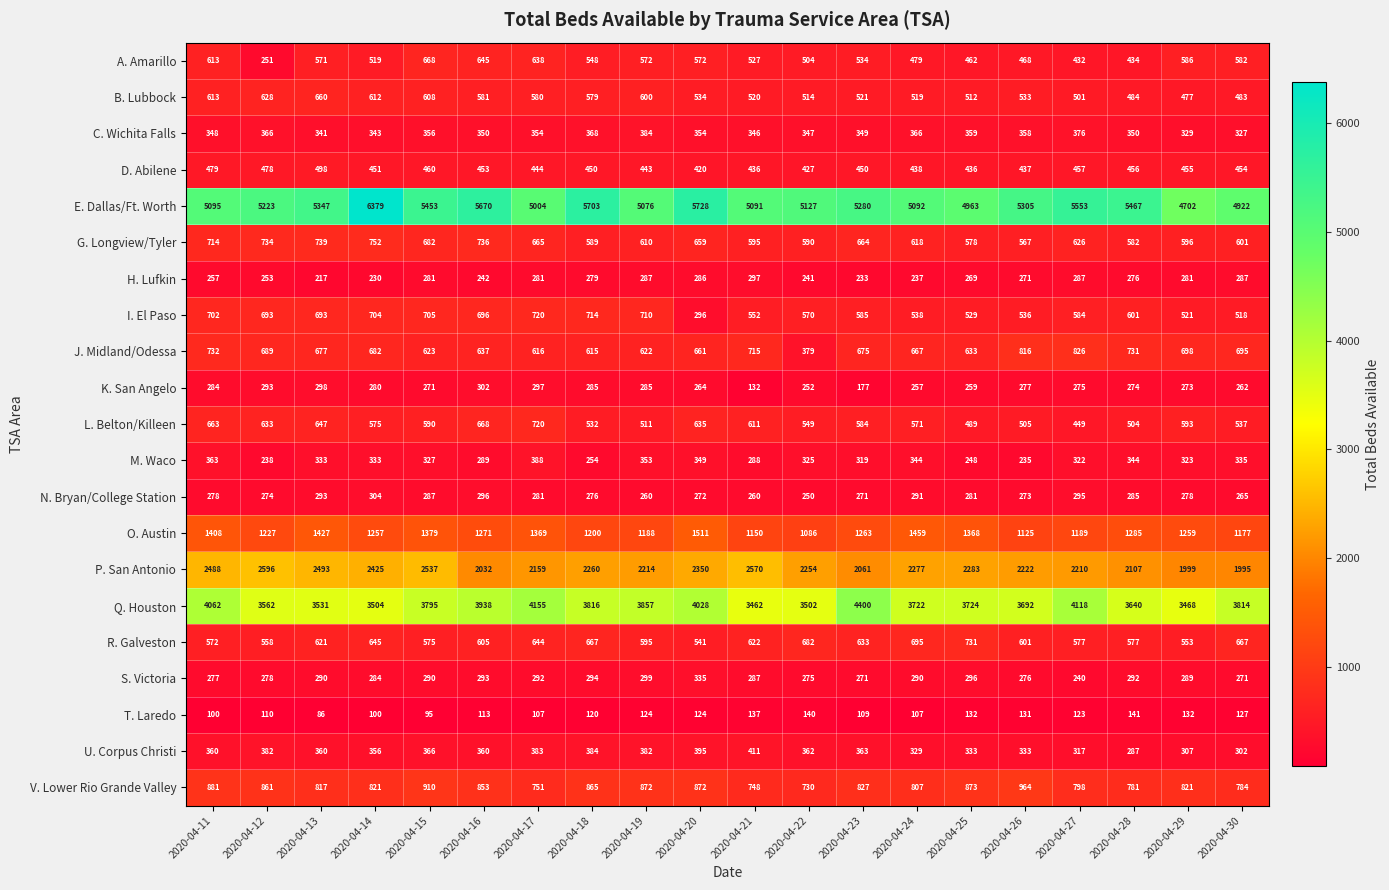

Is it true that E. Dallas/Ft. Worth equals 7602 at 2020-04-19?

False